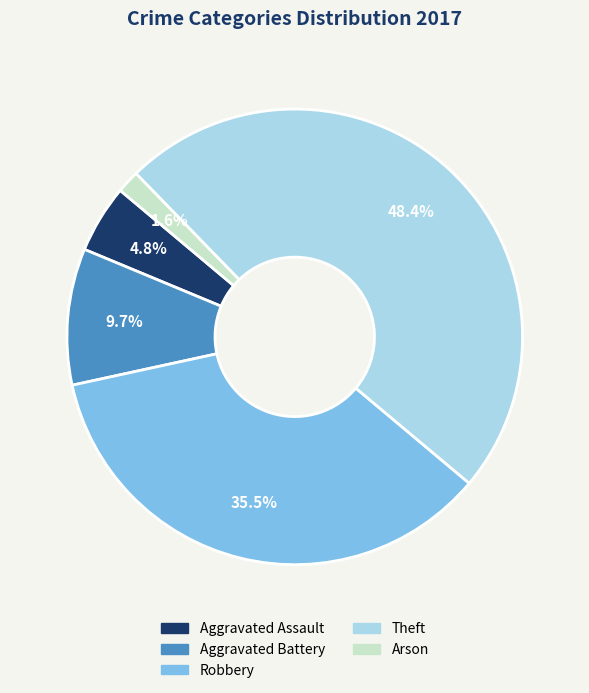

To the nearest percent, what is the difference between the Aggravated Battery and Aggravated Assault slice percentages?

5%